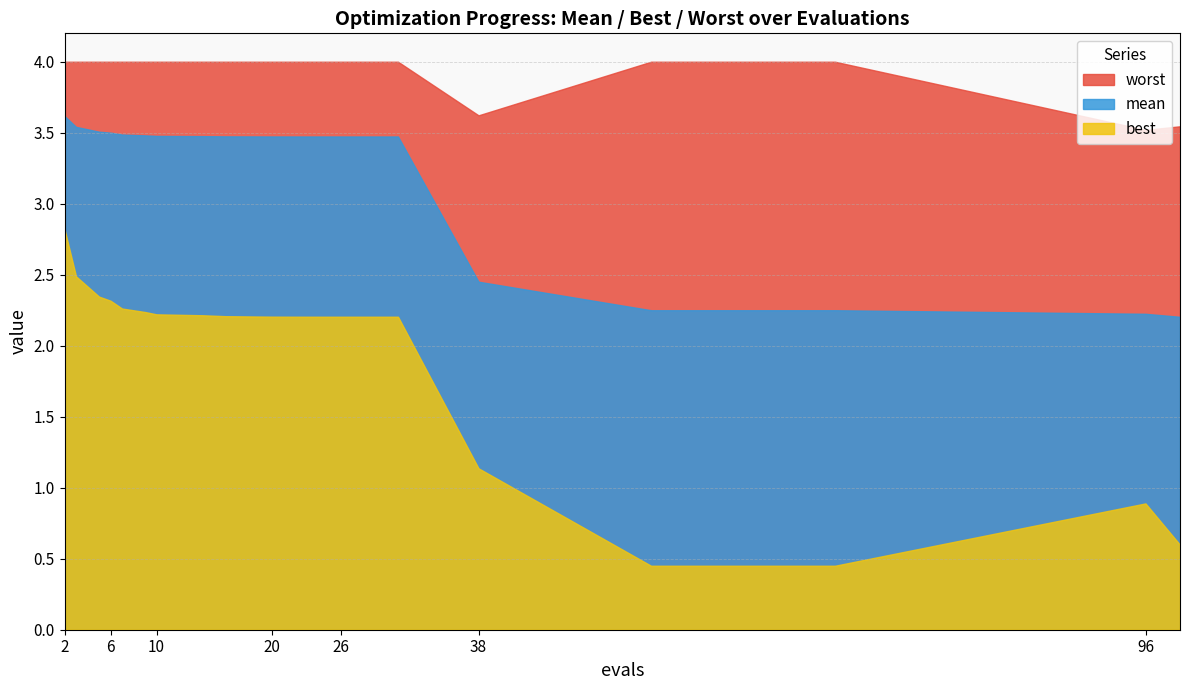

Reading left to right, list all the values displayed in this chart.

mean: 2=3.6	3=3.5	5=3.5	6=3.5	7=3.5	9=3.5	10=3.5	14=3.5	16=3.5	20=3.5	22=3.5	24=3.5	26=3.5	27=3.5	31=3.5	38=2.5	53=2.3	69=2.3	96=2.2	99=2.2
best: 2=2.8	3=2.5	5=2.3	6=2.3	7=2.3	9=2.2	10=2.2	14=2.2	16=2.2	20=2.2	22=2.2	24=2.2	26=2.2	27=2.2	31=2.2	38=1.1	53=0.5	69=0.5	96=0.9	99=0.6
worst: 2=4.0	3=4.0	5=4.0	6=4.0	7=4.0	9=4.0	10=4.0	14=4.0	16=4.0	20=4.0	22=4.0	24=4.0	26=4.0	27=4.0	31=4.0	38=3.6	53=4.0	69=4.0	96=3.5	99=3.5